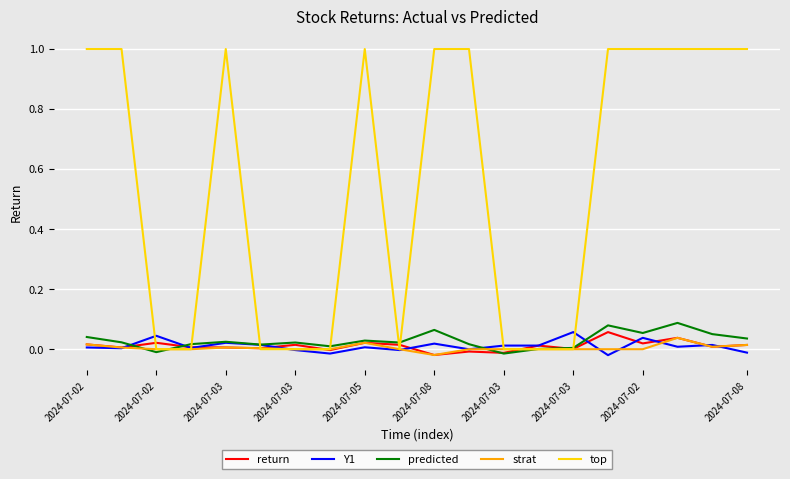

Which series has the largest range (max minus min)?

top